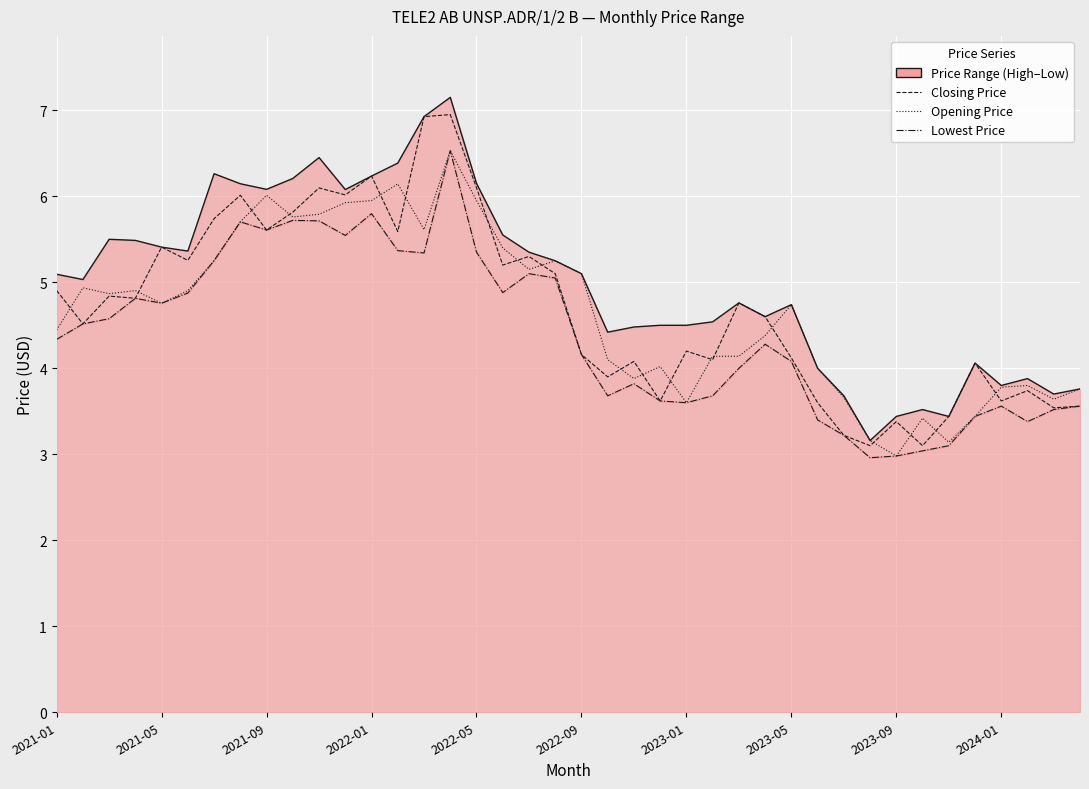

How many values in the Closing Price series are below 4?

12